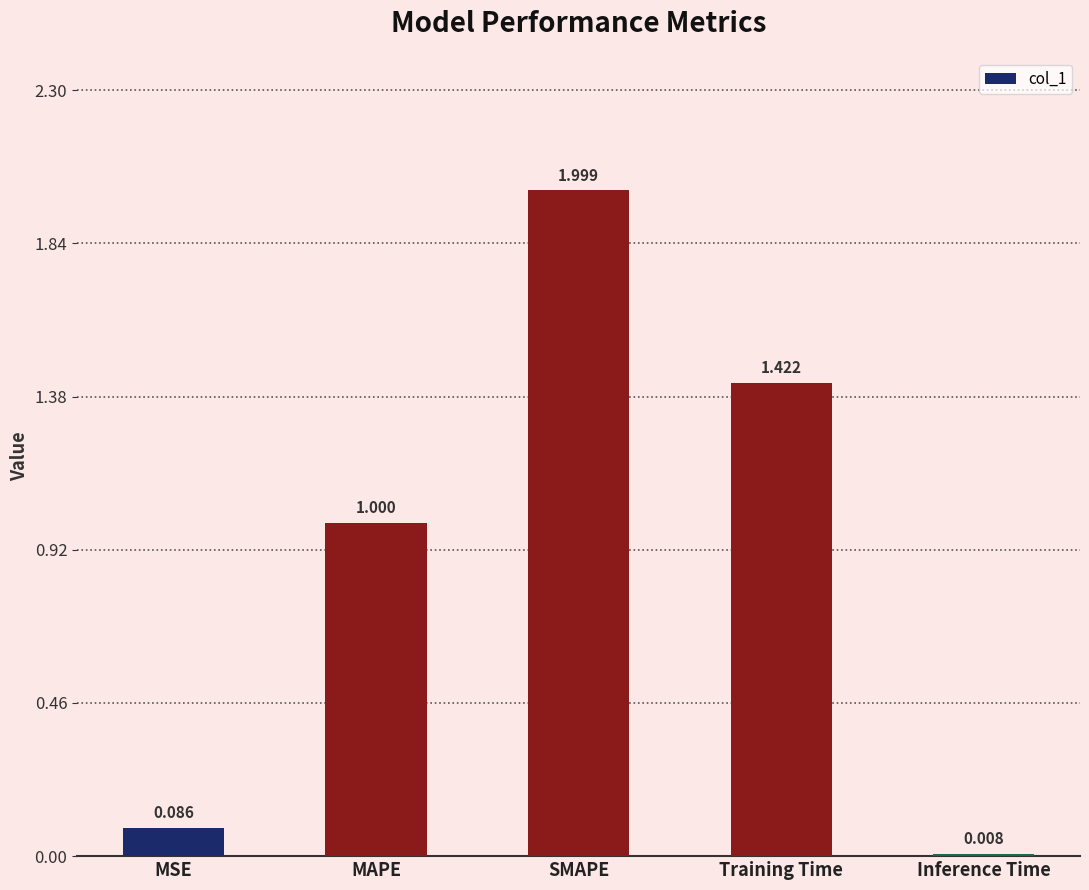

Which has a higher value, Training Time or SMAPE?

SMAPE